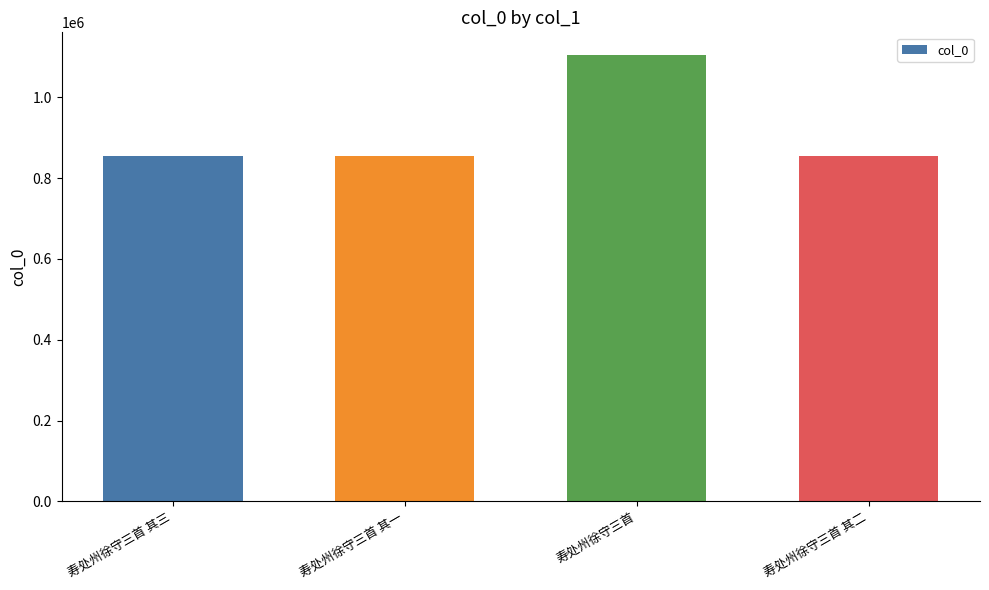

What position from the left is 寿处州徐守三首 其三?

1